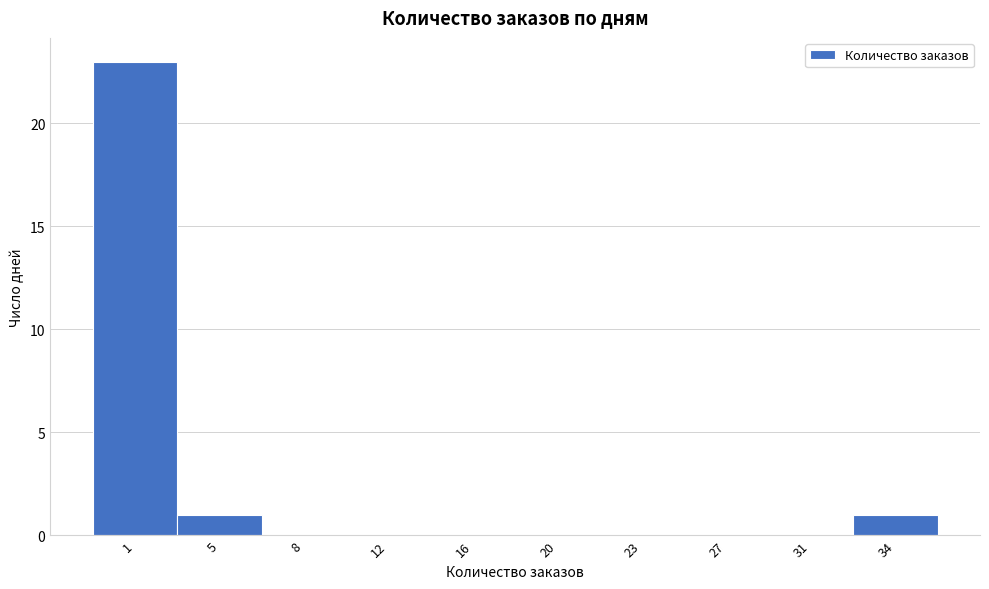

Reading left to right, extract all data points from this chart.

1=23	5=1	8=0	12=0	16=0	20=0	23=0	27=0	31=0	34=1